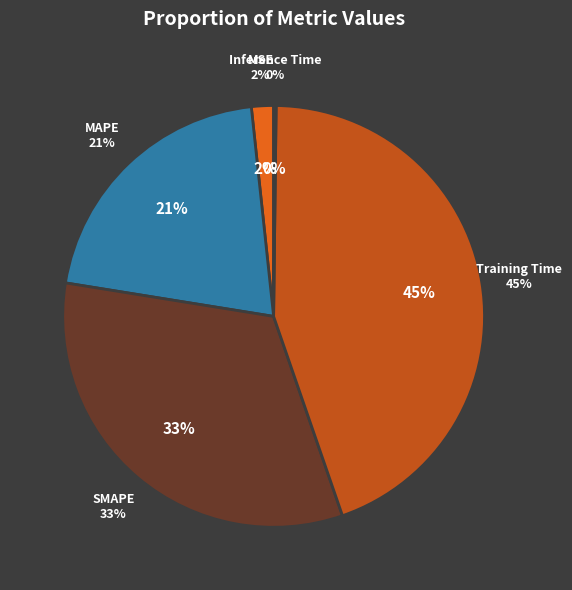

The MSE slice represents 2% of the pie. True or false?

True